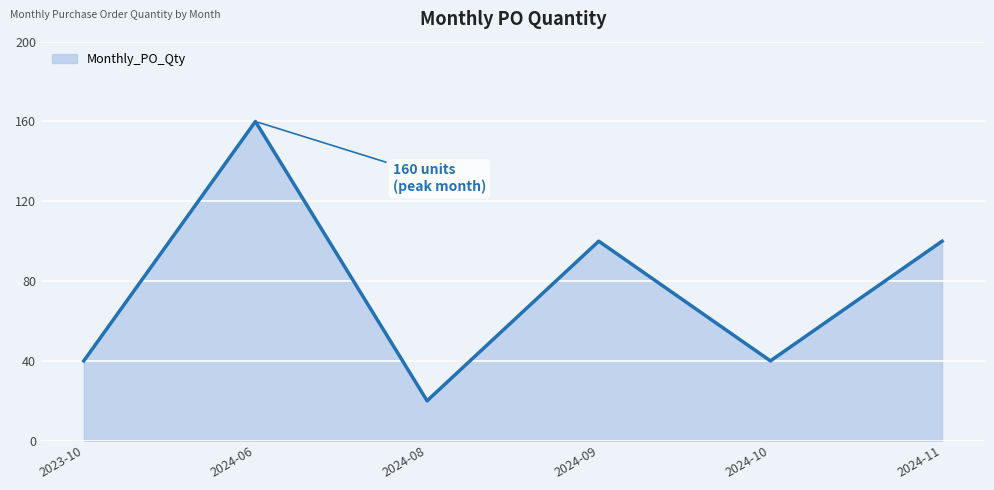

How many lines are shown in the chart?

1